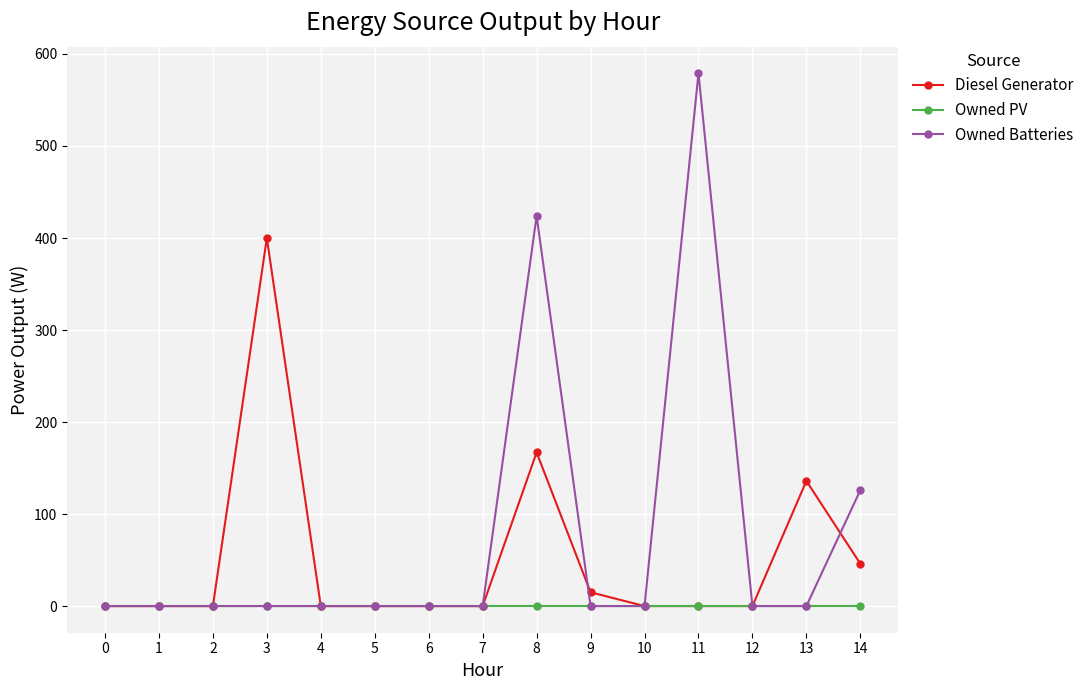

List the series in order of their peak value, highest first.

Owned Batteries, Diesel Generator, Owned PV